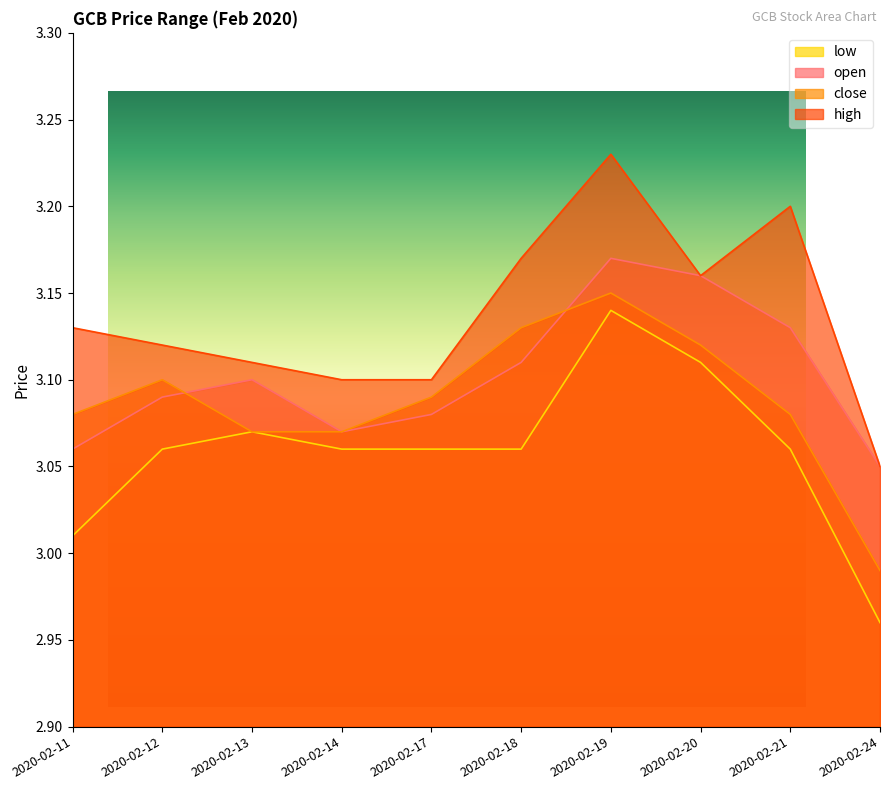

Rank the series by their maximum value, from lowest to highest.

low, close, open, high